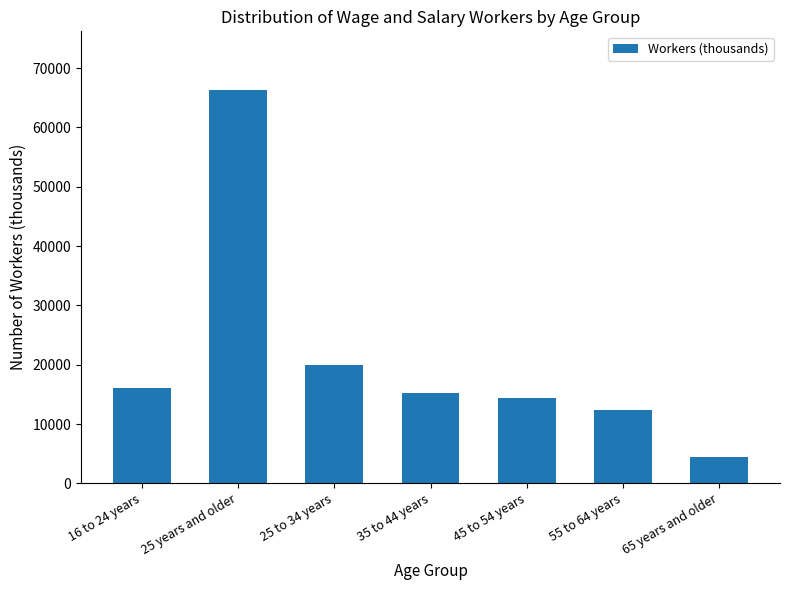

The value at 55 to 64 years is 21316. True or false?

False